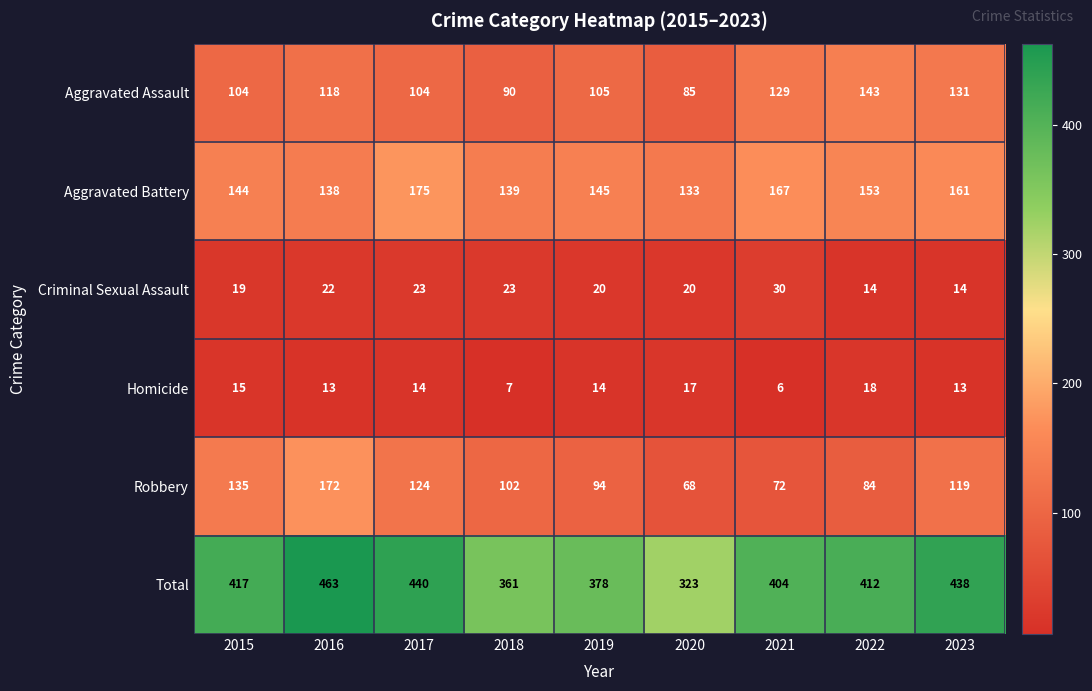

List the series in order of their peak value, highest first.

Total, Aggravated Battery, Robbery, Aggravated Assault, Criminal Sexual Assault, Homicide